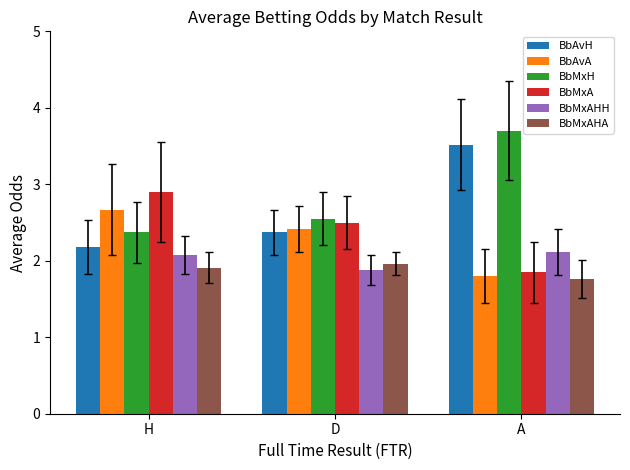

What is the total value across all series at D?

13.7